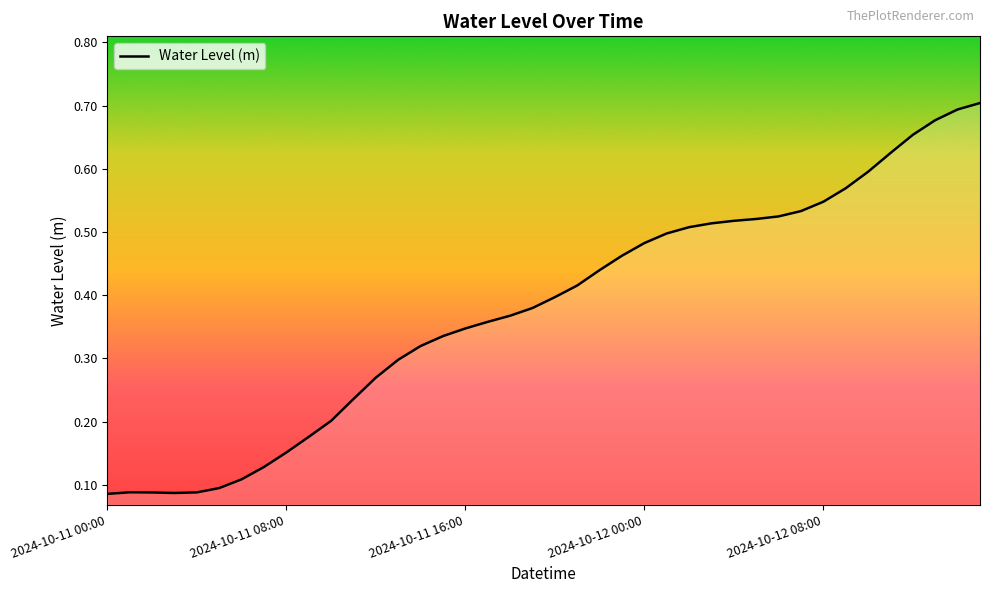

How many lines are shown in the chart?

1